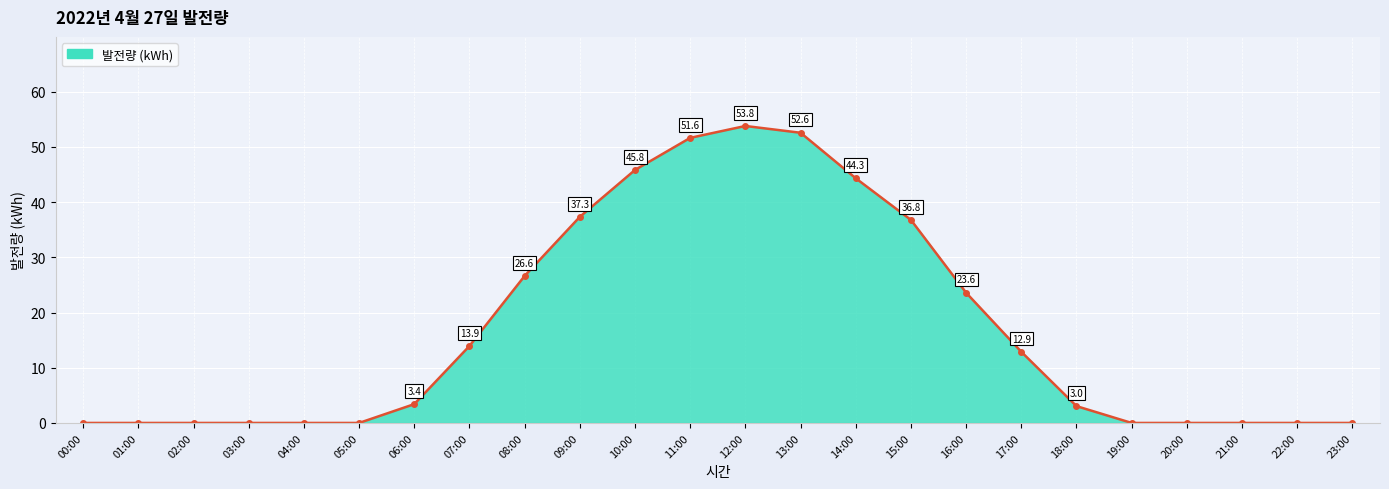

At which label is the value closest to 26?

08:00